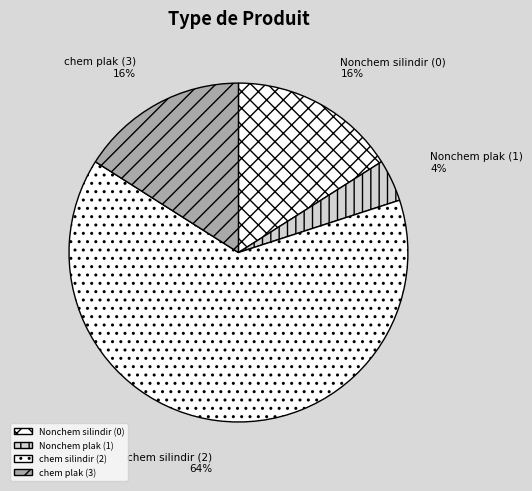

Which has a higher value, Nonchem plak (1) or Nonchem silindir (0)?

Nonchem silindir (0)